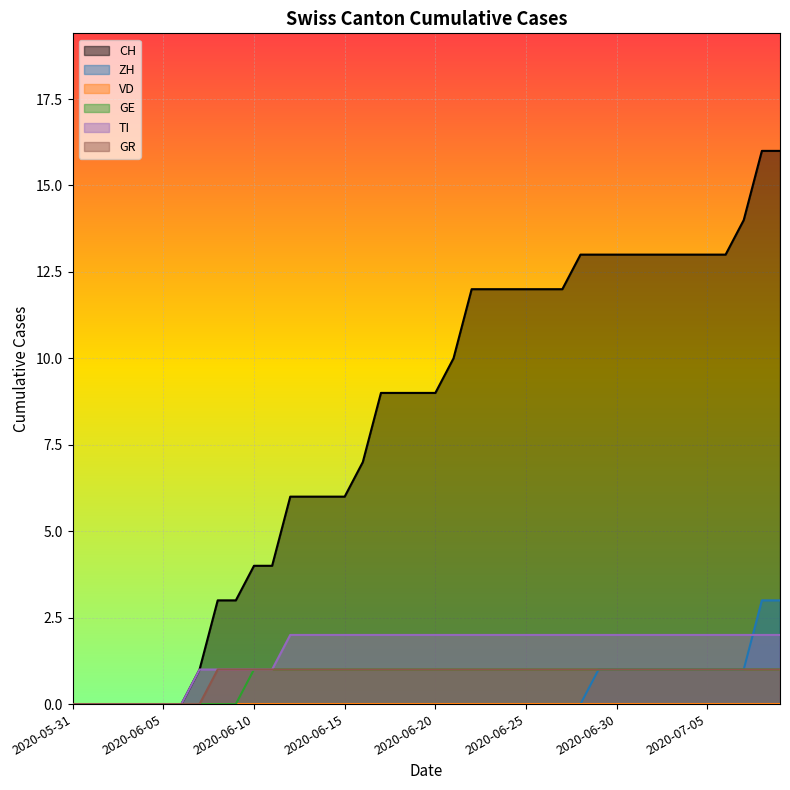

True or false: GE has more than 2 interior local peaks.

False